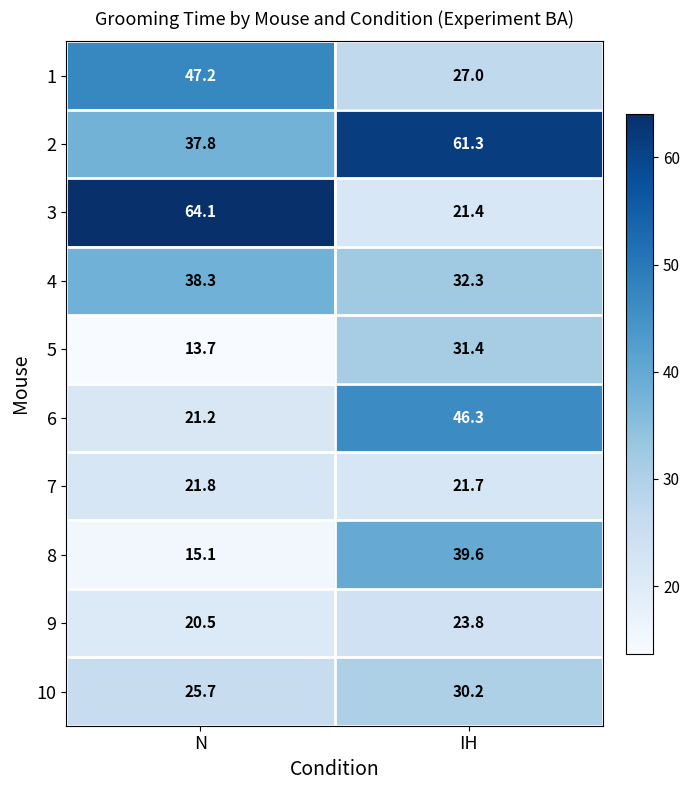

At which category is the sum across all series the highest?

IH